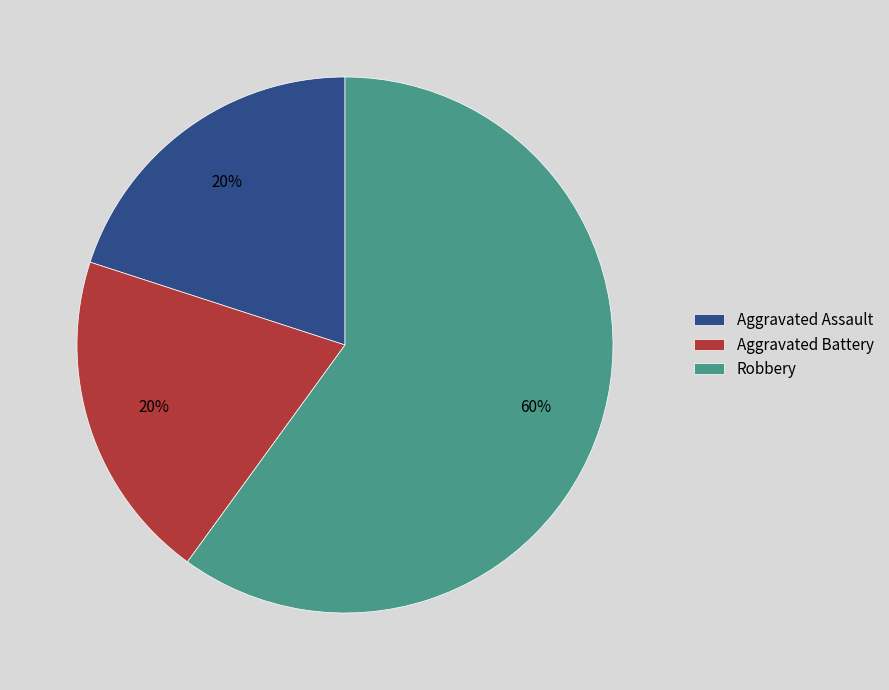

Which has a higher value, Robbery or Aggravated Battery?

Robbery